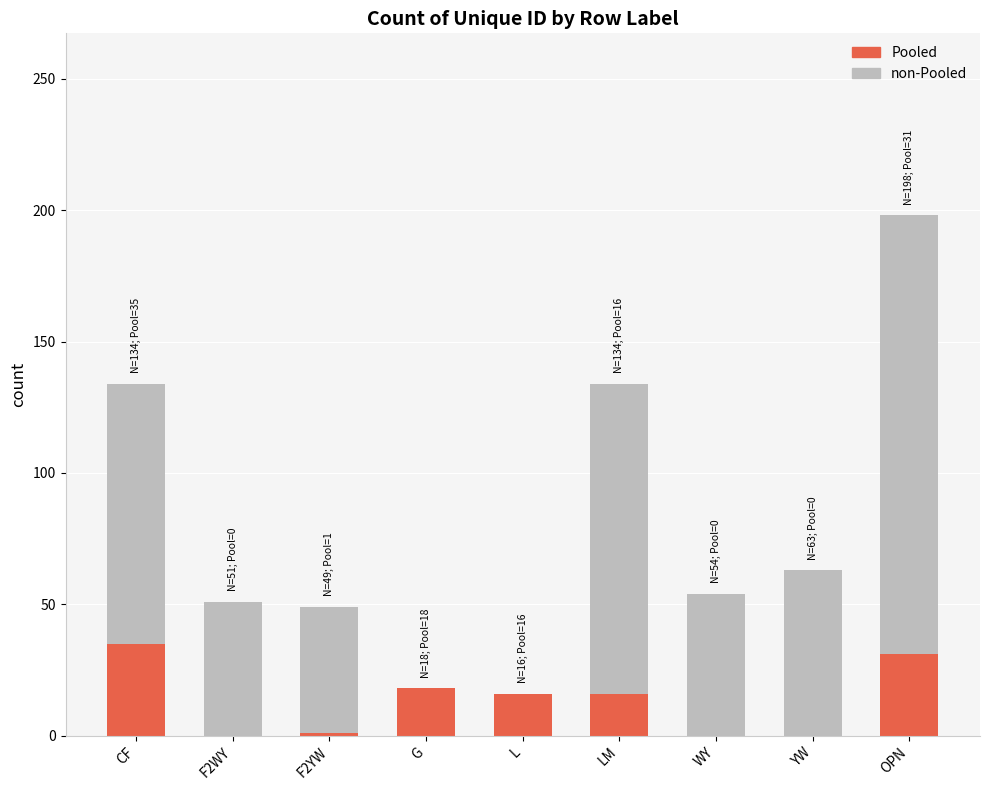

Is it true that Pooled equals 16 at LM?

True